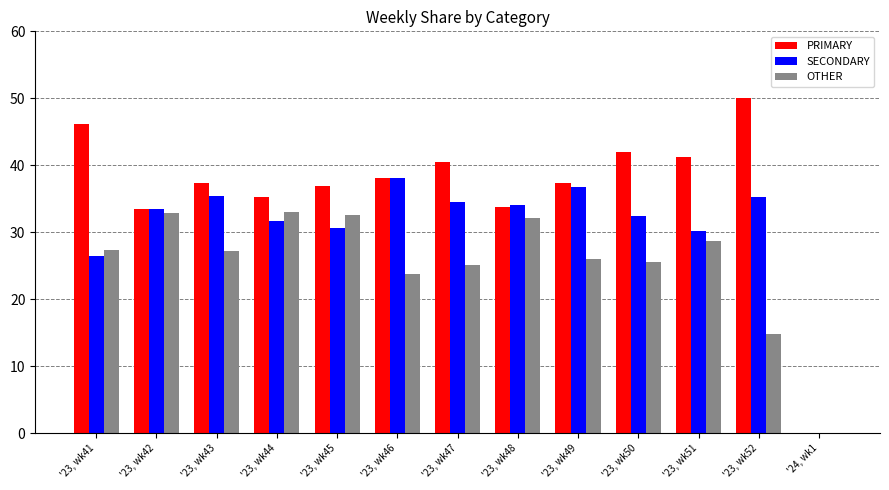

How many series are shown in this chart?

3